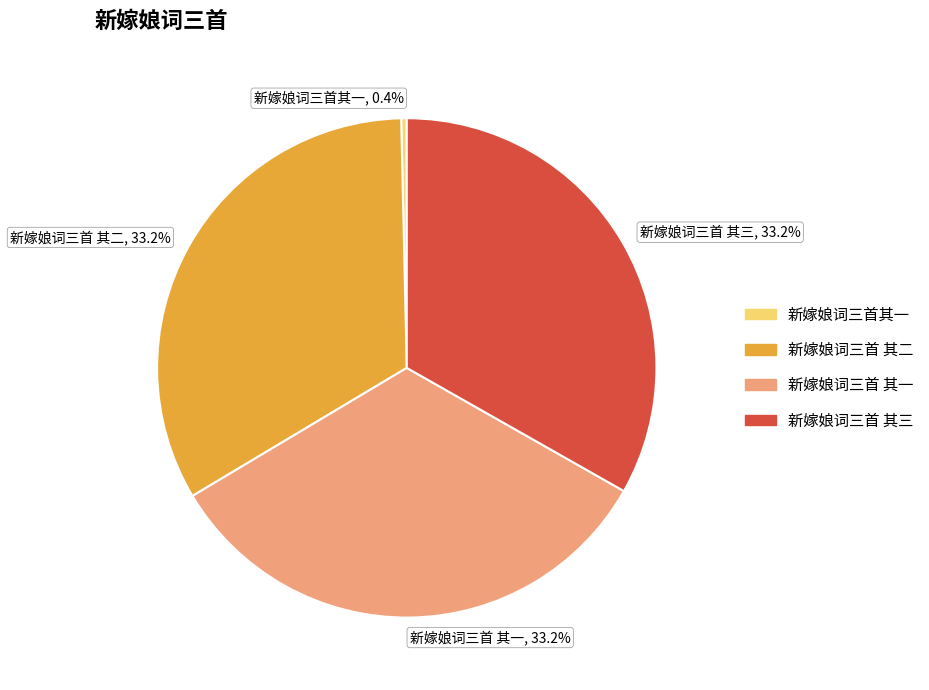

What percentage is the 新嫁娘词三首 其二 slice, to the nearest percent?

33%